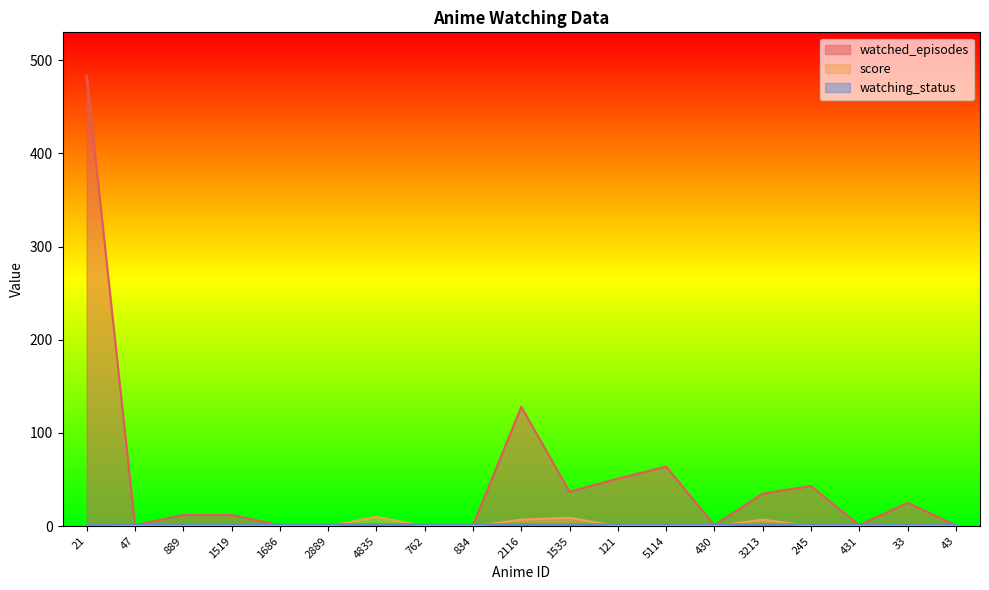

True or false: watched_episodes has more than 2 points higher than both neighbors.

True